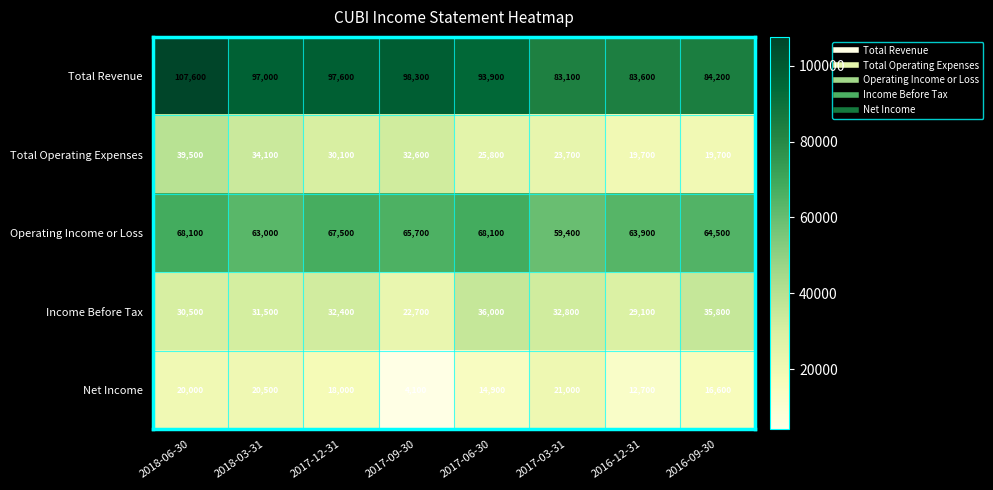

Rank the categories by Total Revenue value from lowest to highest.

2017-03-31, 2016-12-31, 2016-09-30, 2017-06-30, 2018-03-31, 2017-12-31, 2017-09-30, 2018-06-30